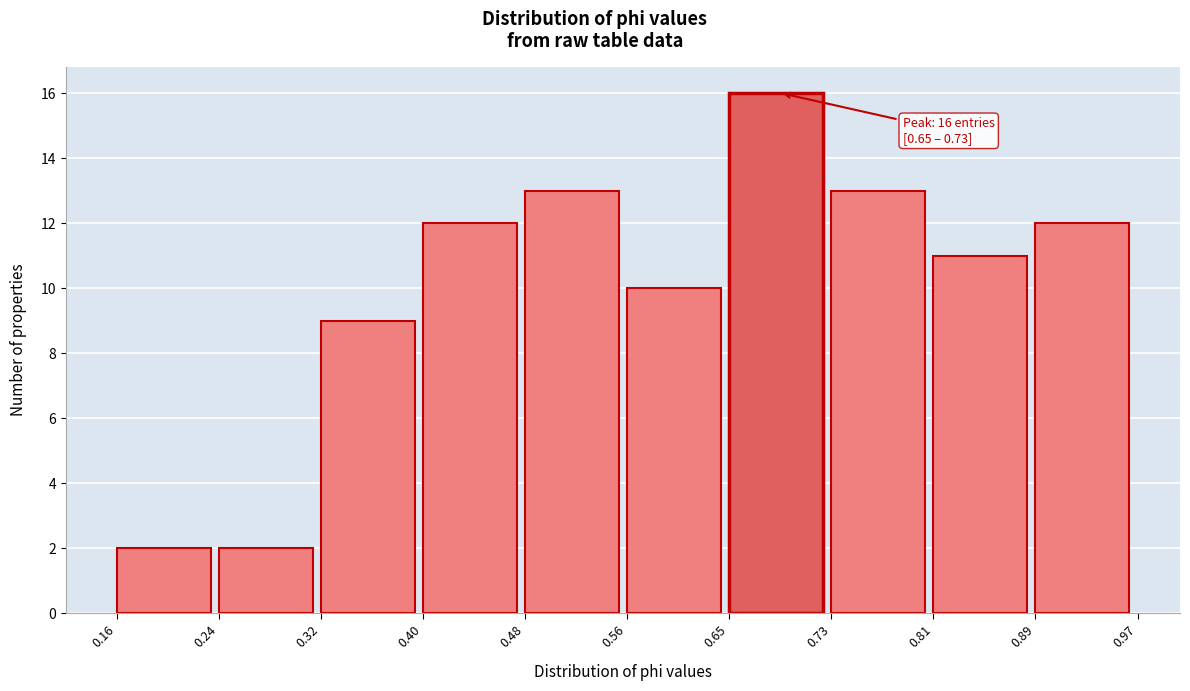

Which range on the x-axis has the tallest bar?

0.65 to 0.73